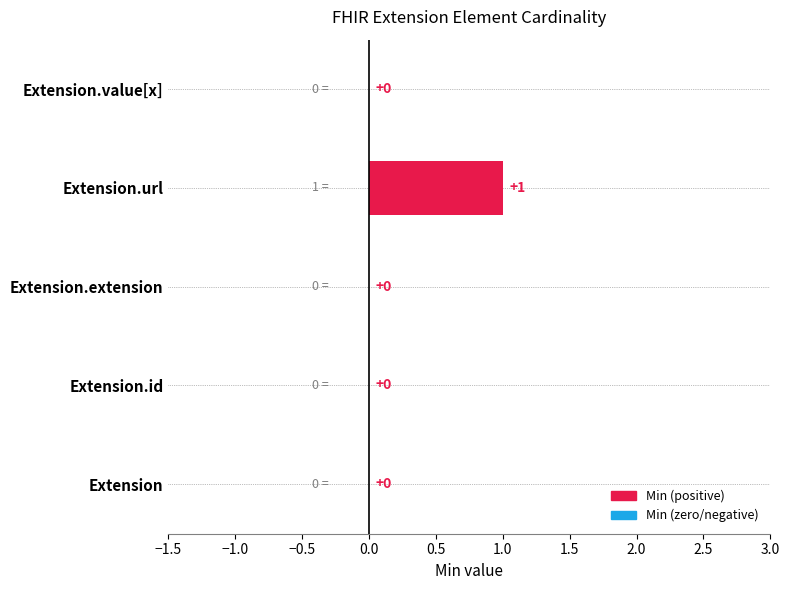

Between Extension.url and Extension.extension, which is larger?

Extension.url